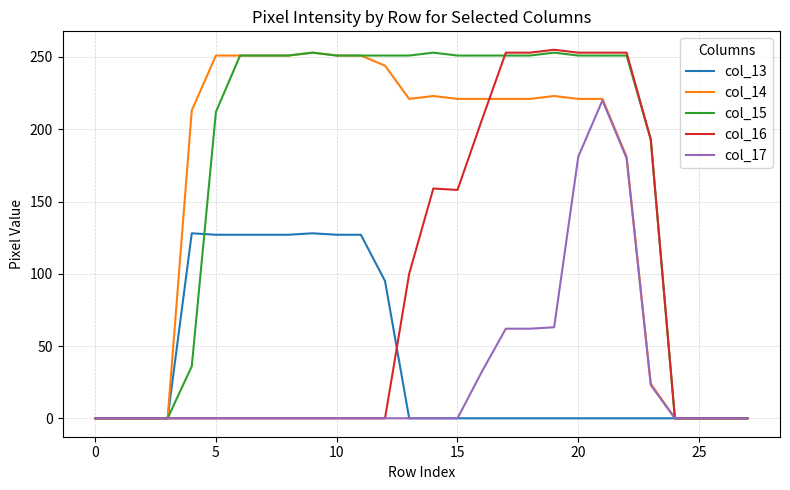

What is the maximum value shown in the chart?

255